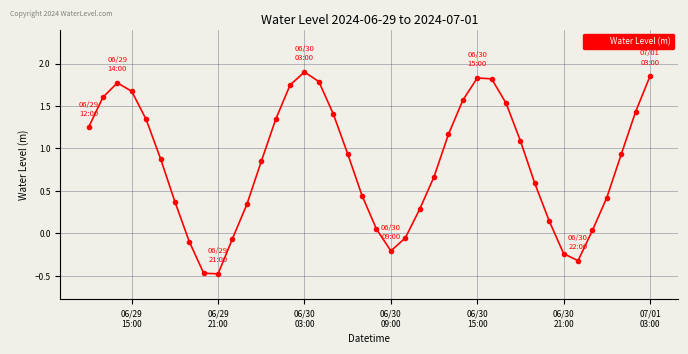

What is the smallest value displayed?

-0.5